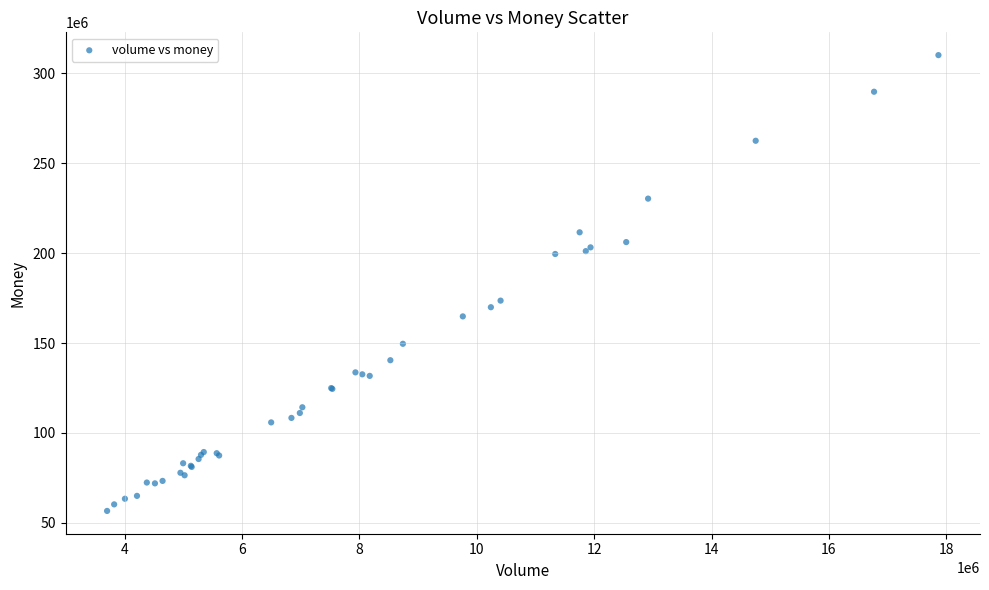

What Y value in the scatter plot is closest to 183356885?

173573303